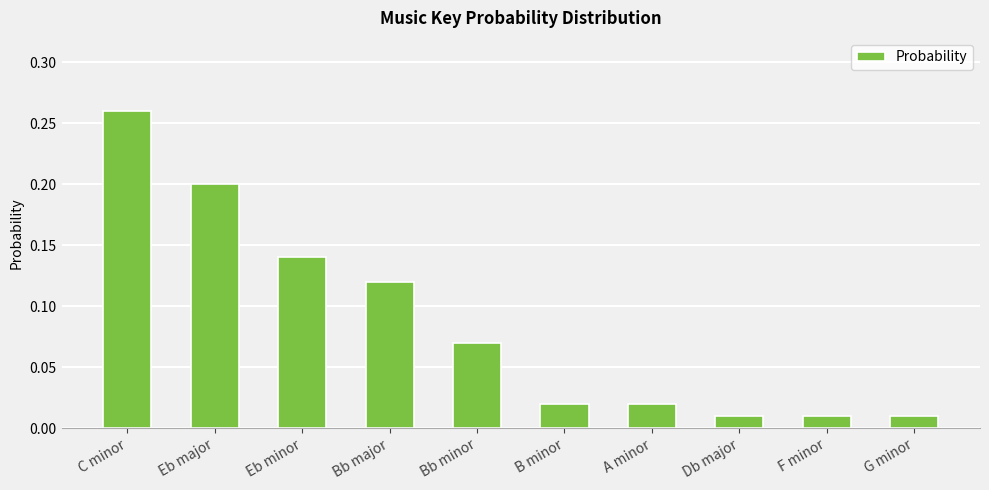

Which has a higher value, G minor or Bb minor?

Bb minor